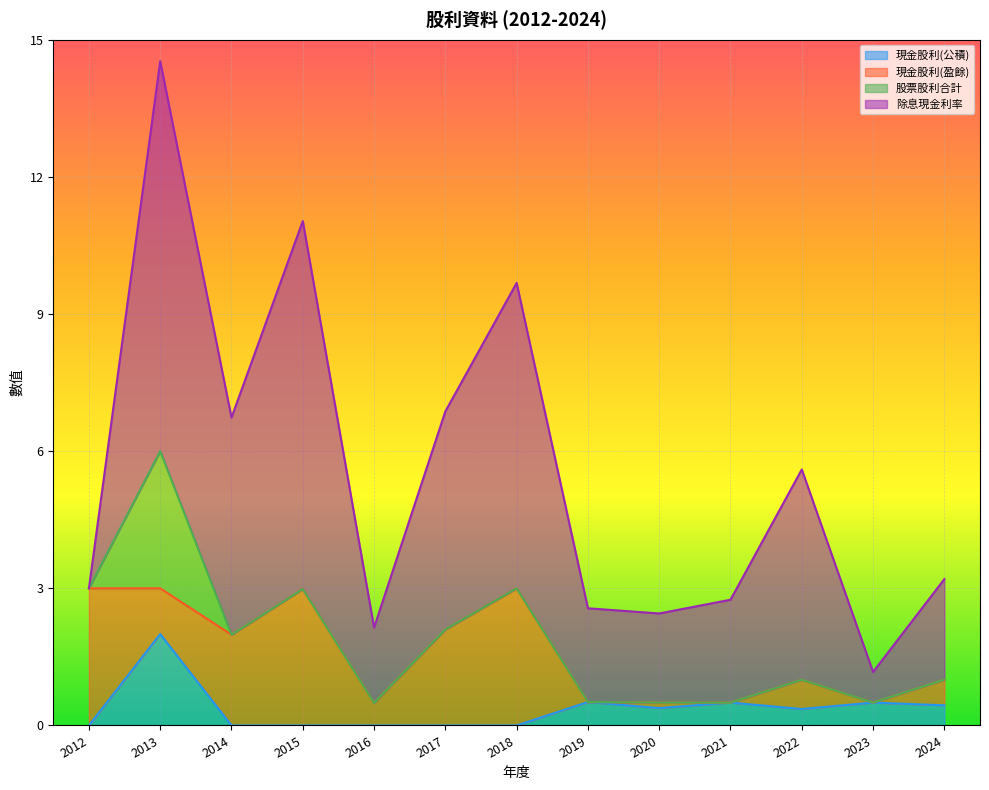

True or false: 現金股利(公積) has a value of 0.4 at 2022.

True